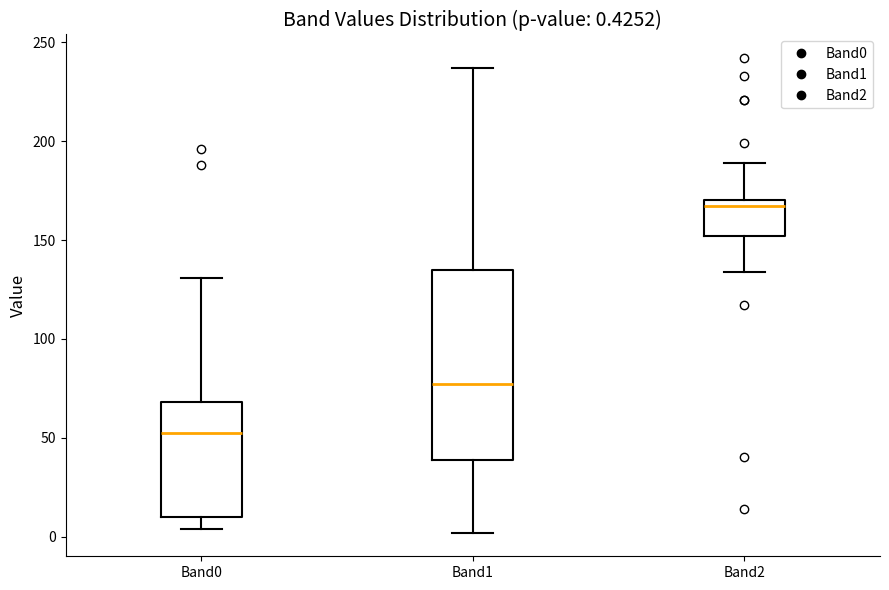

Which box is the tallest, from its lower edge to its upper edge?

Band1